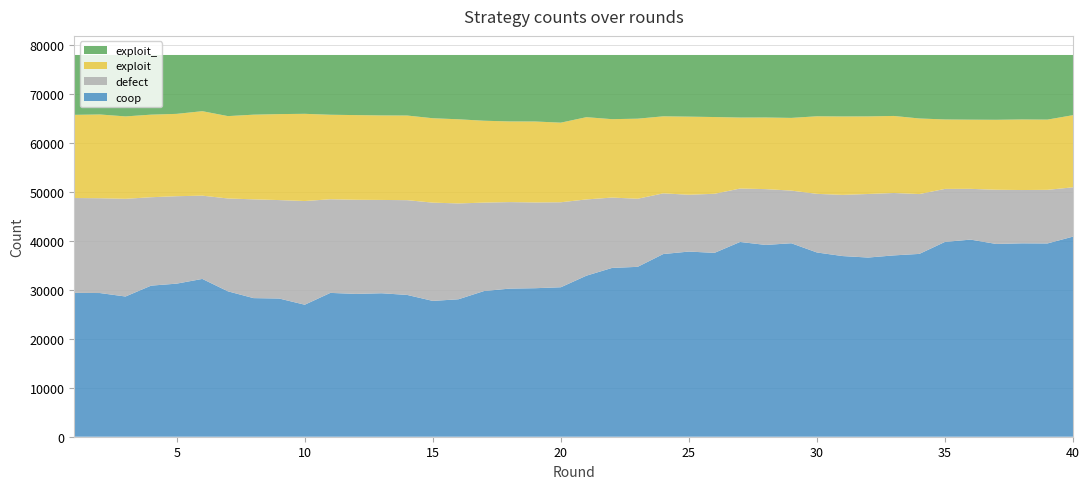

Reading left to right, transcribe all the data shown in this chart.

coop: 29388	29359	28649	30870	31281	32242	29709	28321	28239	26972	29388	29182	29315	28971	27751	28083	29766	30264	30346	30541	32907	34492	34711	37326	37832	37567	39795	39186	39531	37648	36914	36610	37050	37355	39805	40276	39387	39514	39488	40887
defect: 19386	19373	19963	18066	17864	17015	18971	20184	20114	21186	19134	19230	19066	19365	20078	19585	18070	17678	17521	17368	15579	14375	13916	12401	11611	12075	10918	11406	10760	11977	12501	12989	12752	12227	10833	10373	11075	10892	10956	10073
exploit: 16993	17111	16837	16871	16823	17259	16828	17297	17568	17818	17265	17304	17265	17290	17245	17192	16728	16479	16541	16262	16807	16017	16357	15737	15958	15677	14502	14633	14853	15848	16021	15852	15739	15446	14185	14133	14295	14418	14349	14742
exploit_: 12233	12157	12551	12193	12032	11484	12492	12198	12079	12024	12213	12284	12354	12374	12926	13140	13436	13579	13592	13829	12707	13116	13016	12536	12599	12681	12785	12775	12856	12527	12564	12549	12459	12972	13177	13218	13243	13176	13207	12298